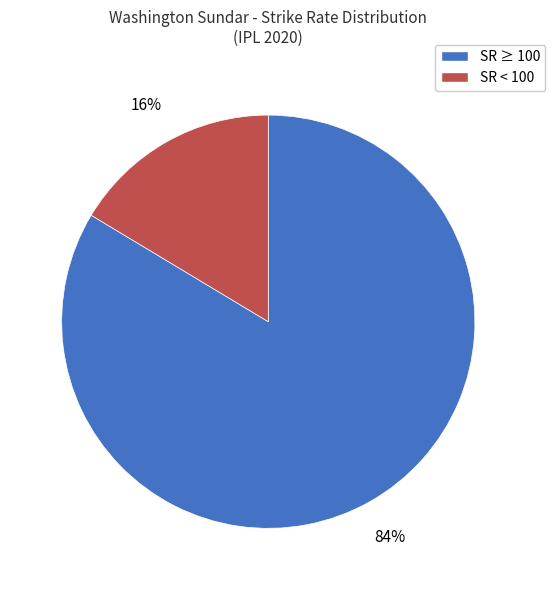

Is there any slice that represents more than half of the pie?

Yes